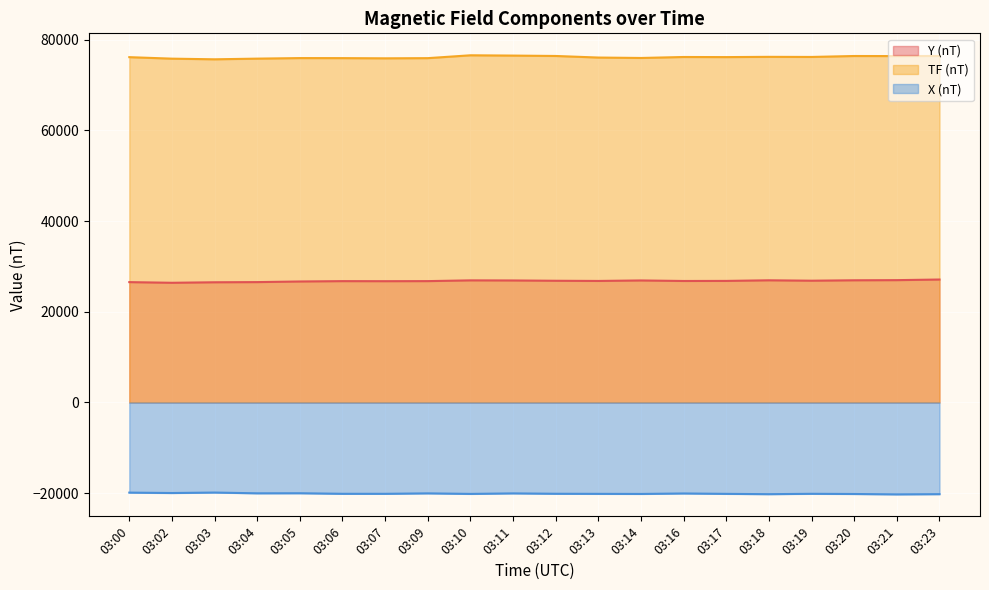

Which has a higher value, 03:09 or 03:07?

03:09